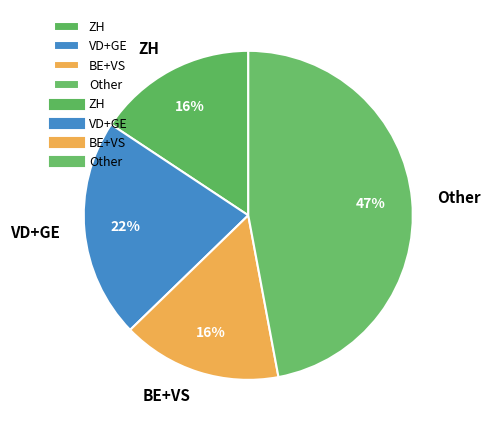

True or false: BE+VS accounts for 4% of the total.

False